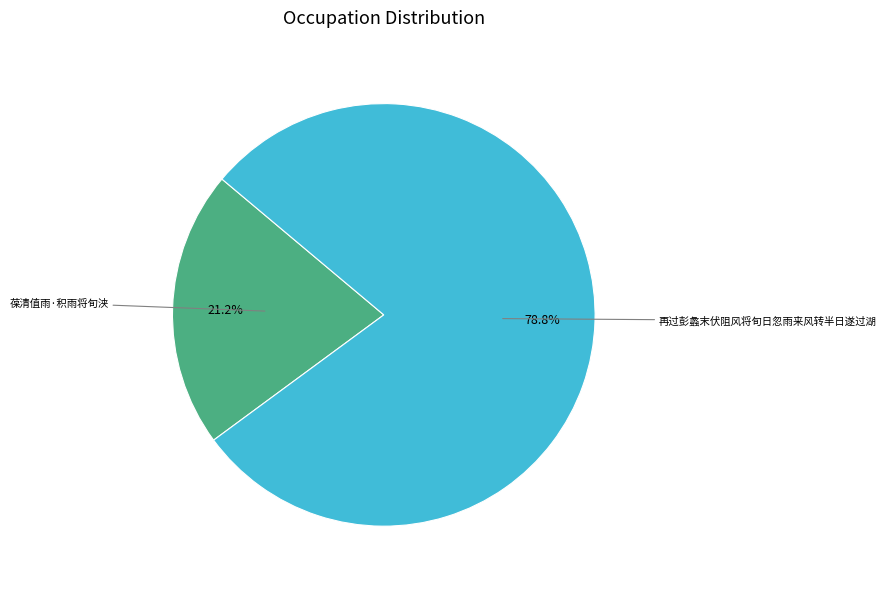

Is there a majority slice in this chart?

Yes